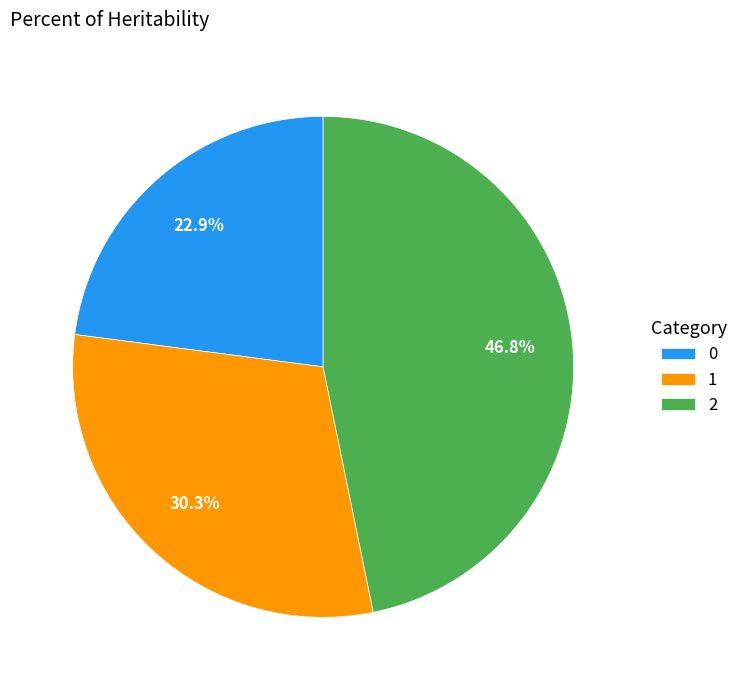

Is there any slice that represents more than half of the pie?

No